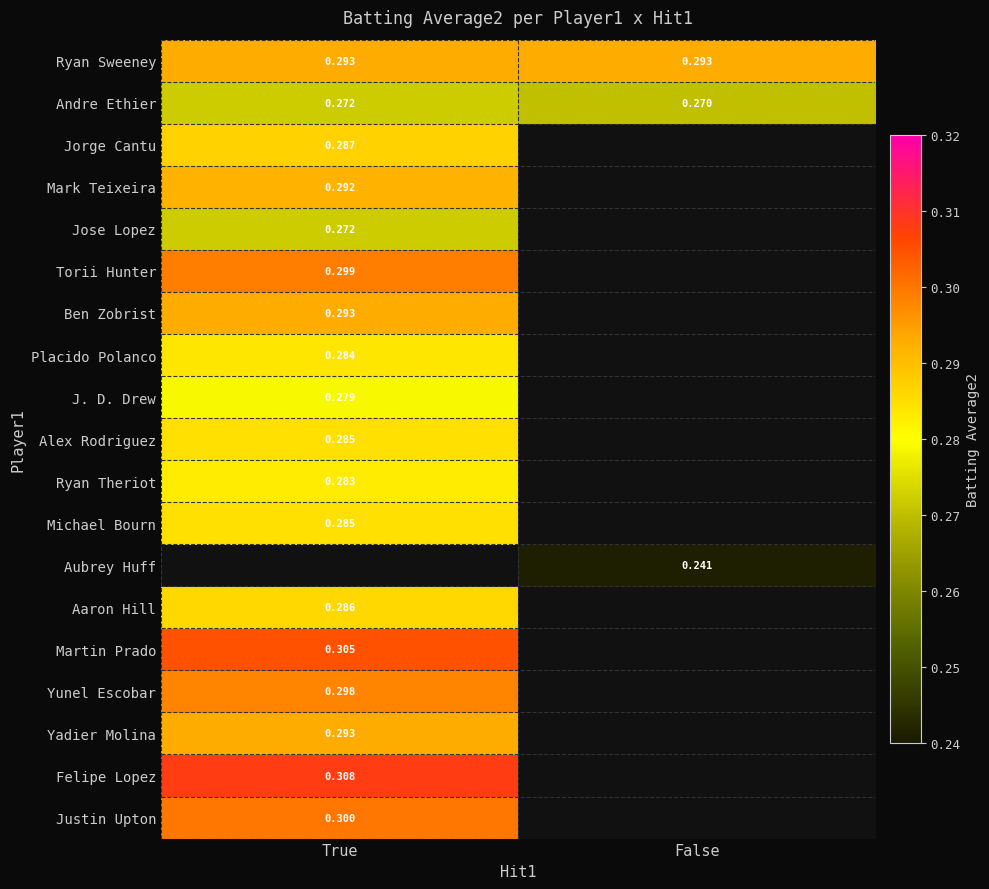

Is the value of J. D. Drew at True greater than the value of Jorge Cantu at True?

No